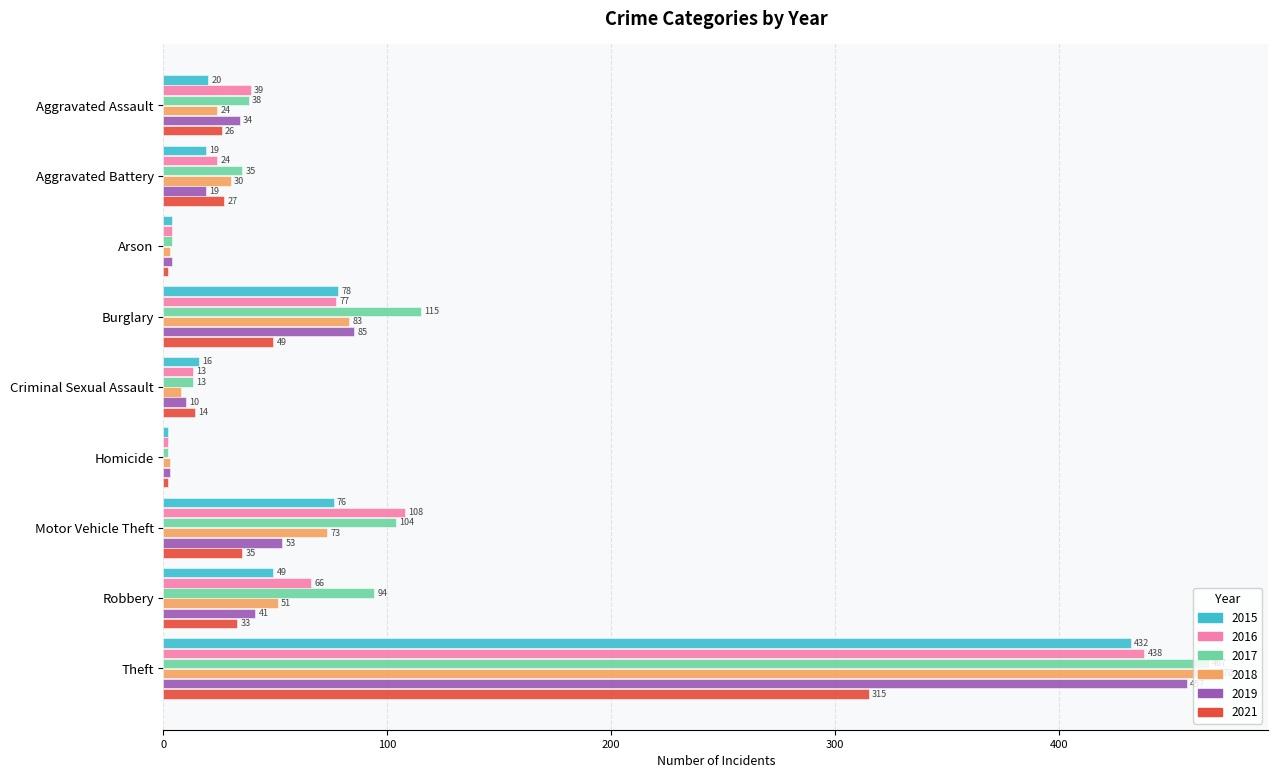

At how many categories does at least one series exceed 18?

6